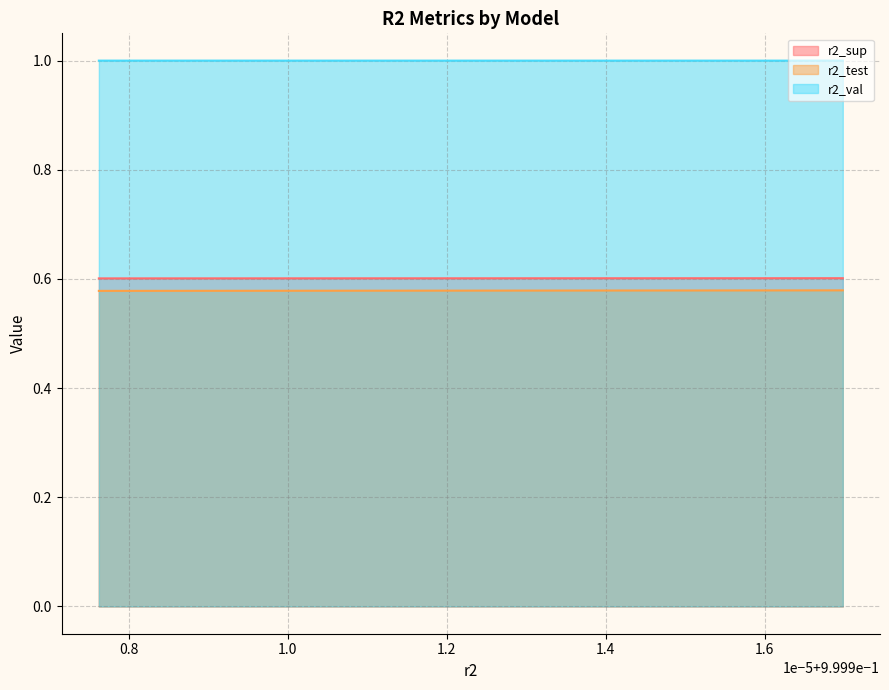

What is the value of the r2_val point at the 1st from the left?

1.0